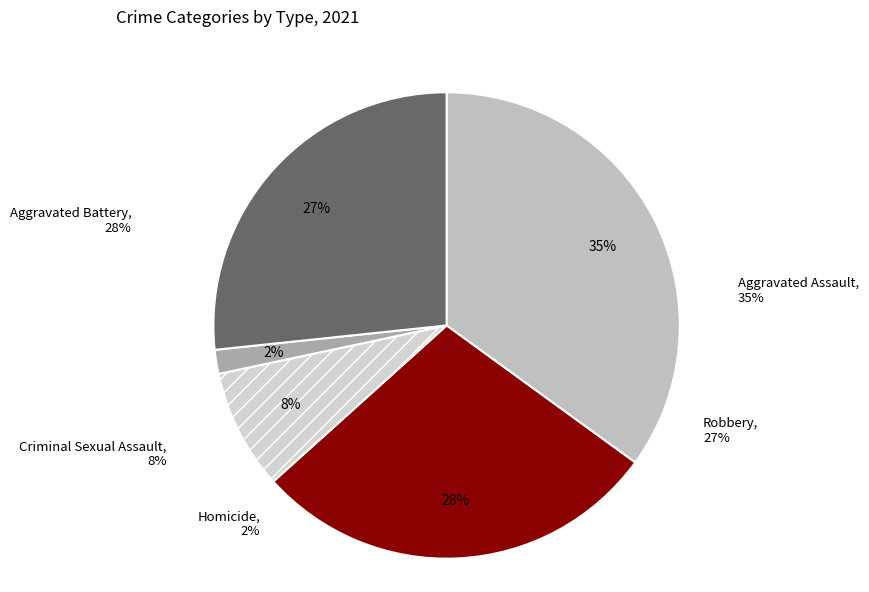

Approximately how many times larger is the value at Aggravated Assault compared to Aggravated Battery?

1.2